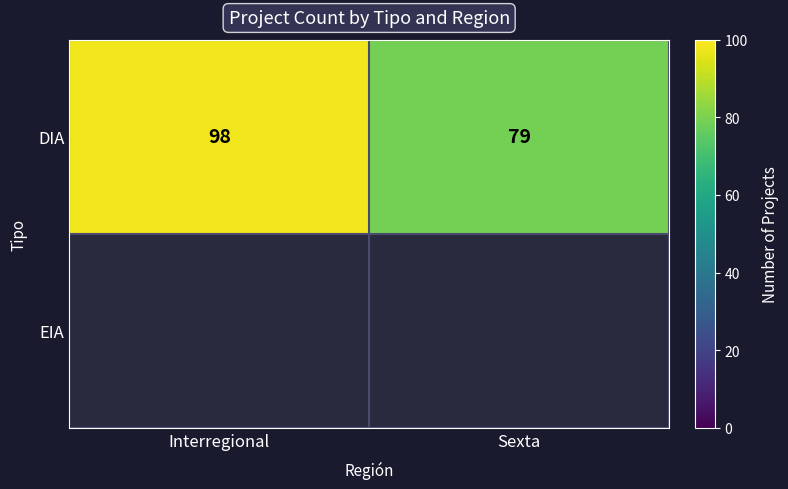

At which label does DIA reach its peak?

Interregional